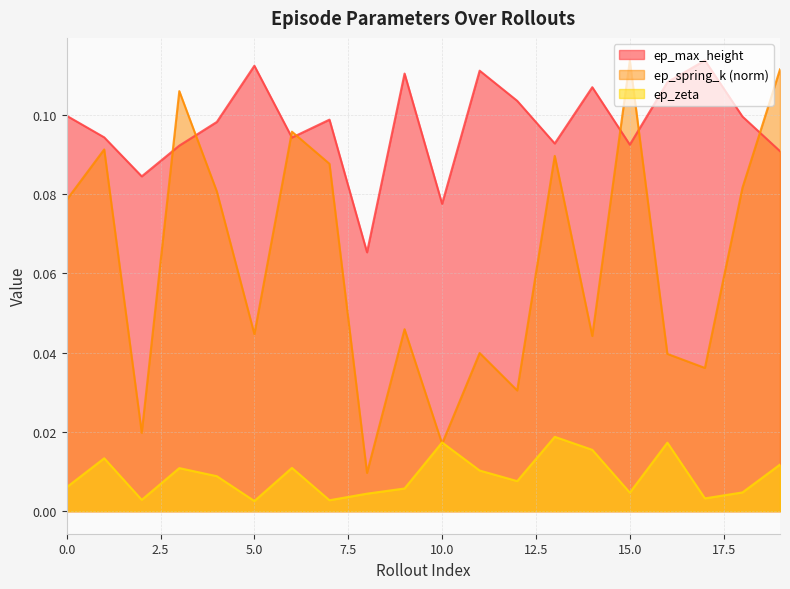

The ep_max_height series shows 0.2 at 6. True or false?

False